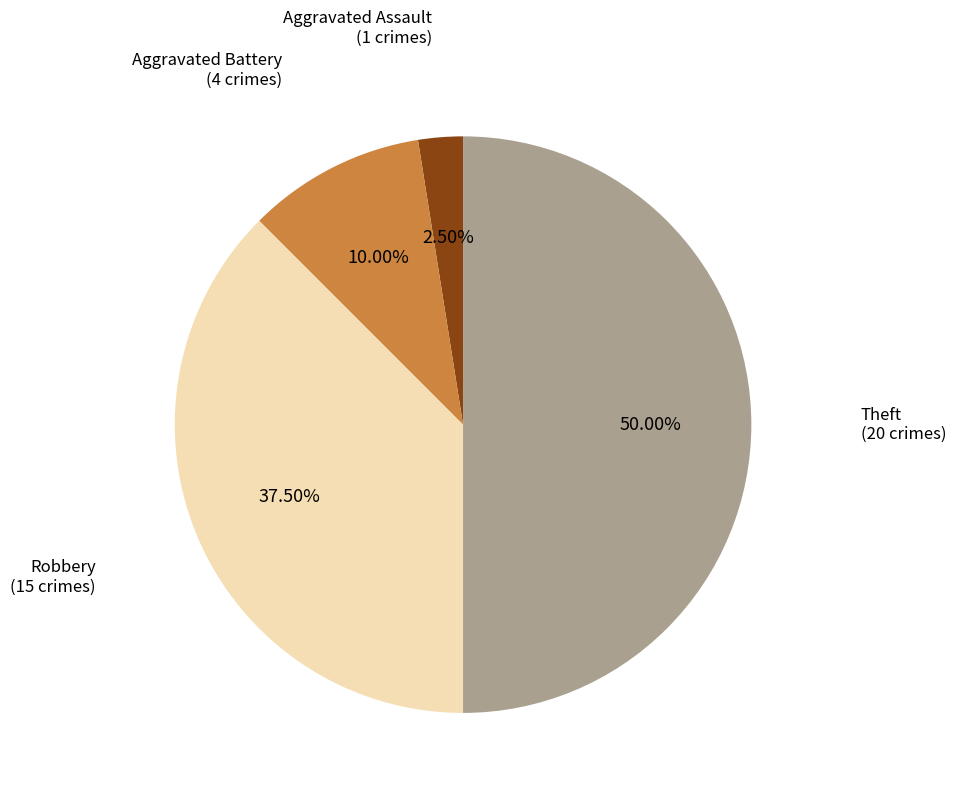

What is the largest slice in the pie chart?

Theft